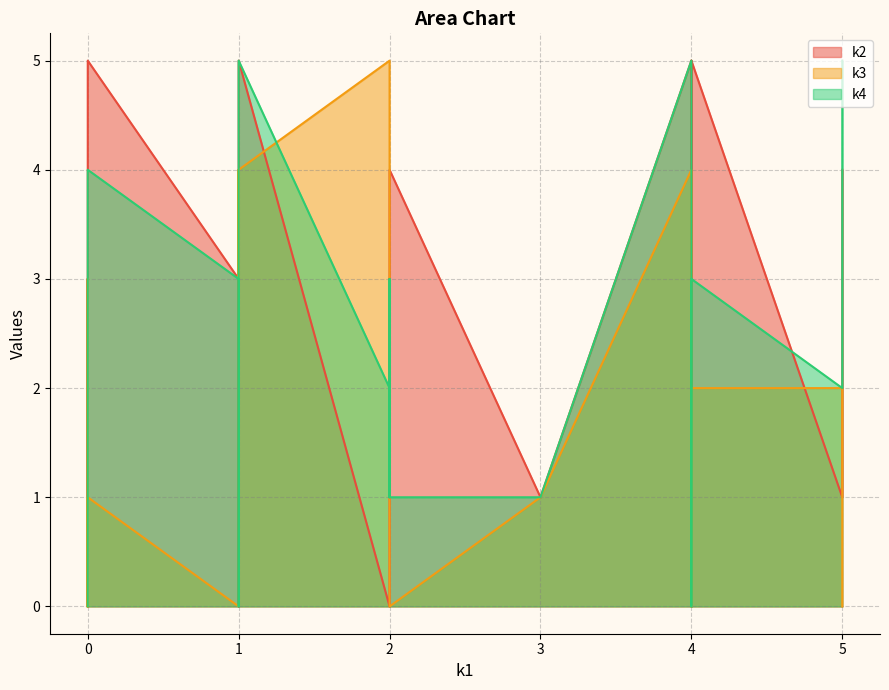

Reading left to right, what are all the values shown in this chart?

k2: 0	3	5	5	5	3	0	1	0	0	4	3	1	1	0	5	4	5	5	1
k3: 0	0	4	3	0	0	3	0	5	0	0	0	2	1	4	2	0	1	4	2
k4: 0	0	5	5	3	3	2	3	2	0	1	1	2	1	0	3	5	4	5	0